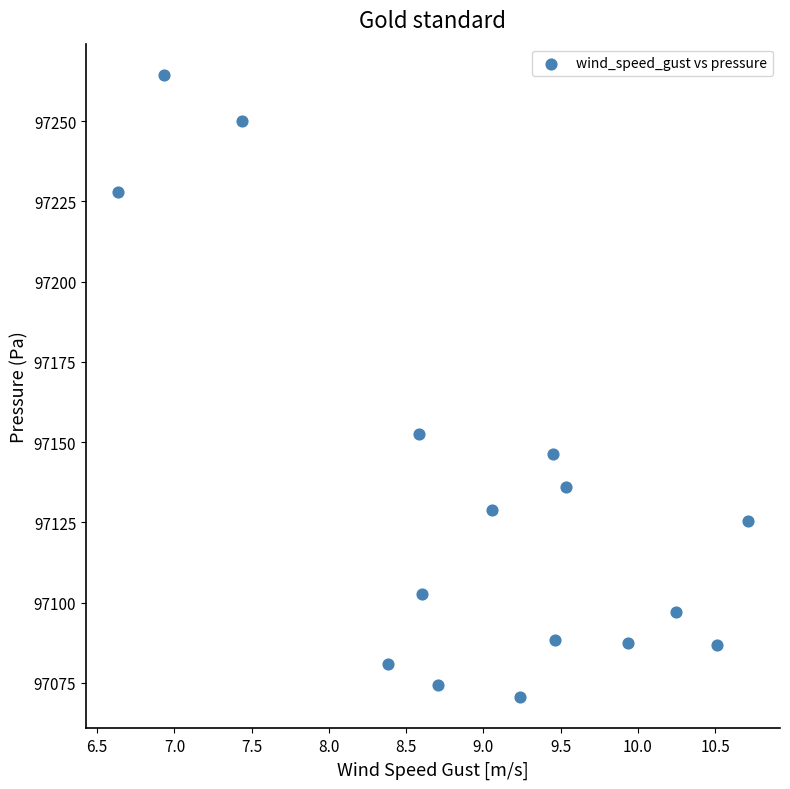

What Y value in the scatter plot is closest to 97167?

97152.4